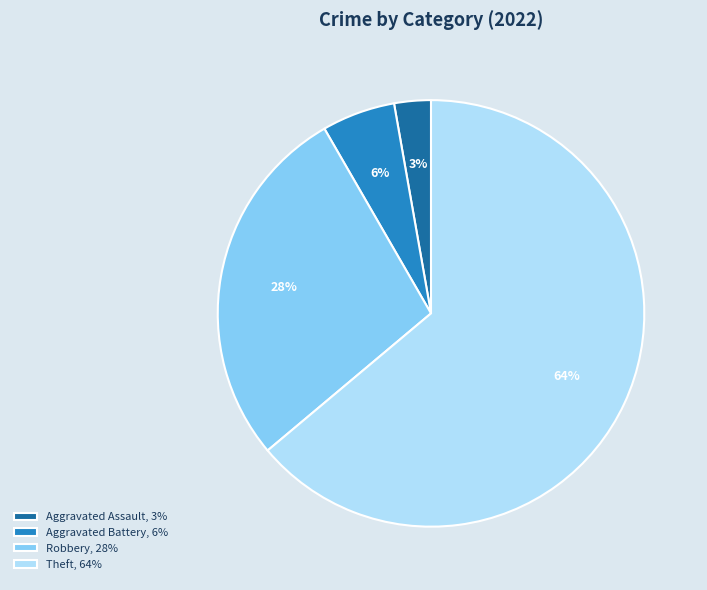

Is the sum of Aggravated Battery, 6% and Aggravated Assault, 3% greater than half?

No